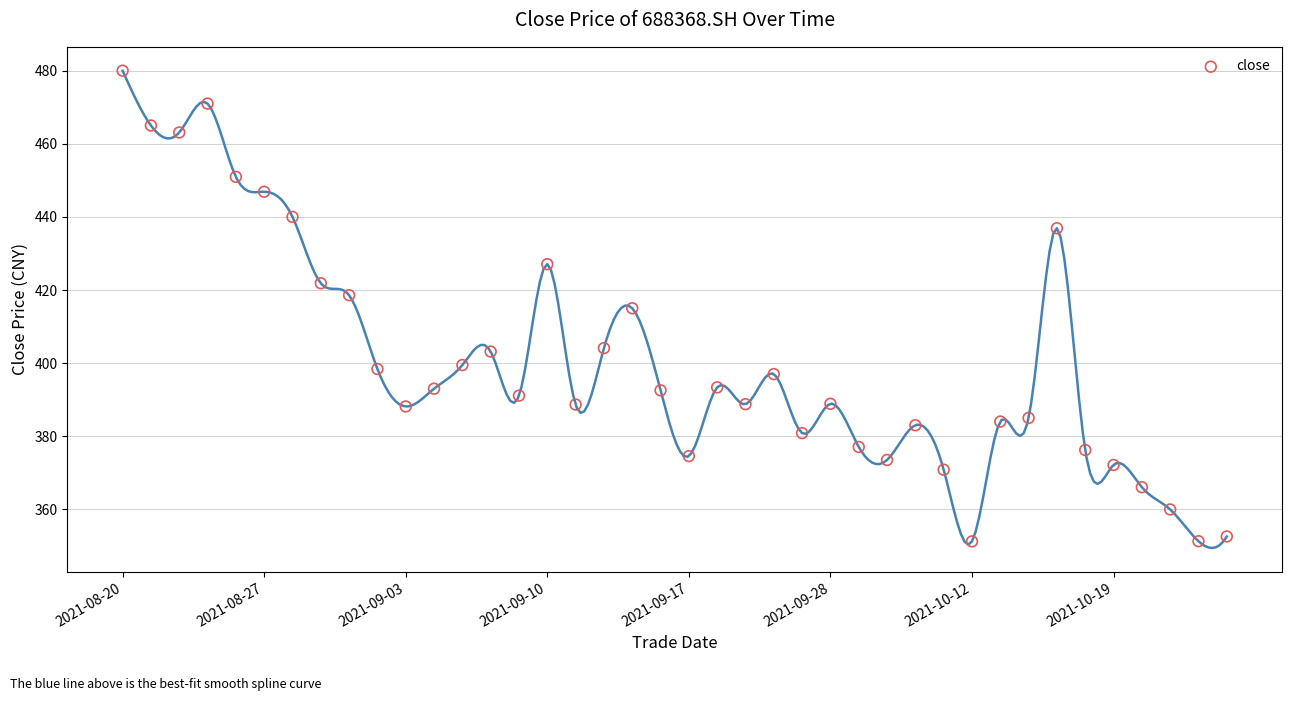

What is the range of Y values (max minus min)?

128.8